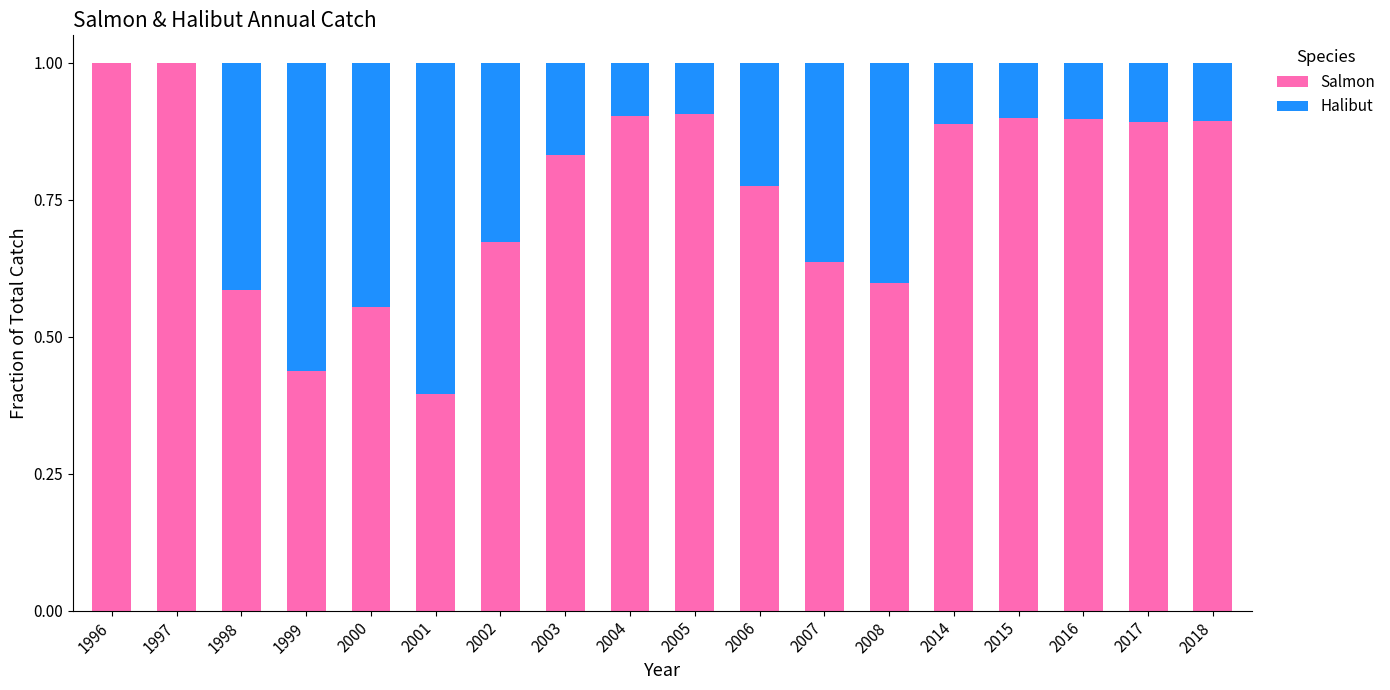

What is the total value across all series at 2008?

1.0